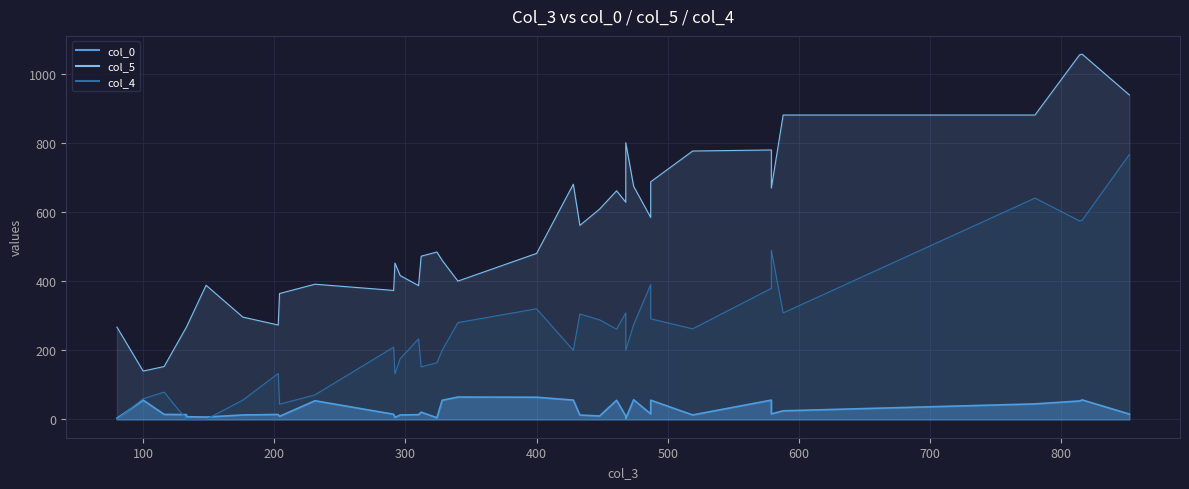

True or false: col_4 and col_5 intersect in this chart.

False